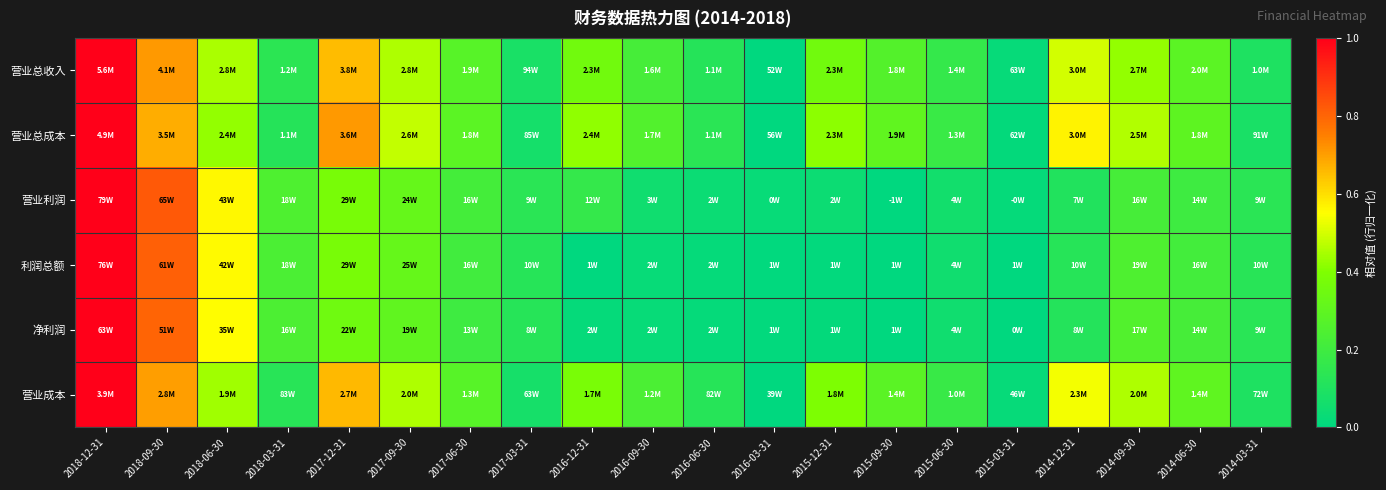

How many series are shown in this chart?

6